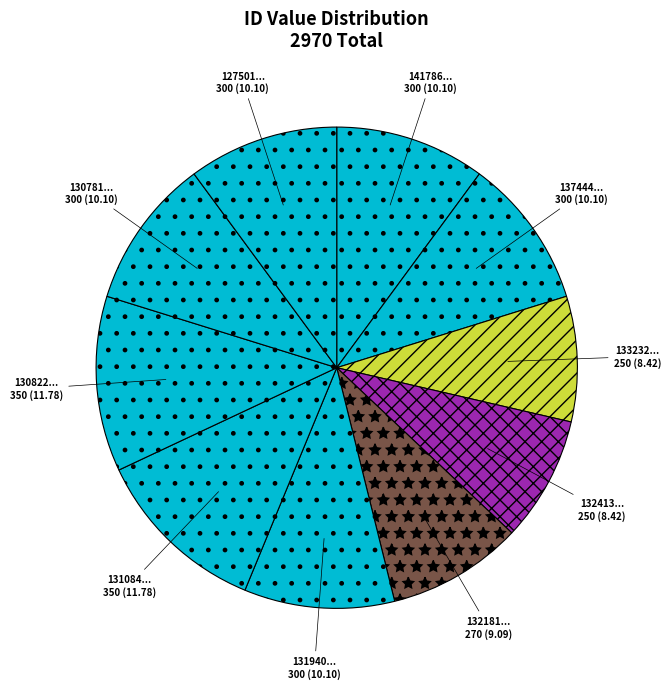

How many slices are in this pie chart?

10